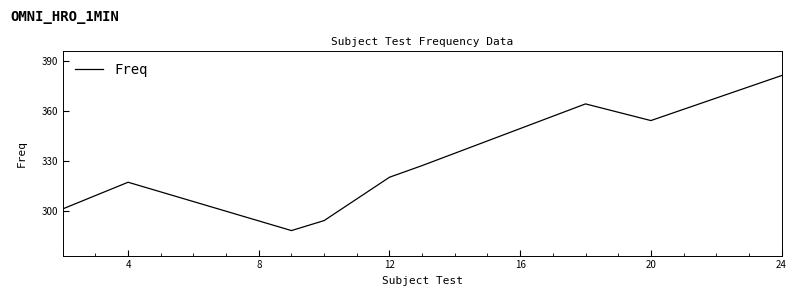

What is the smallest value displayed?

288